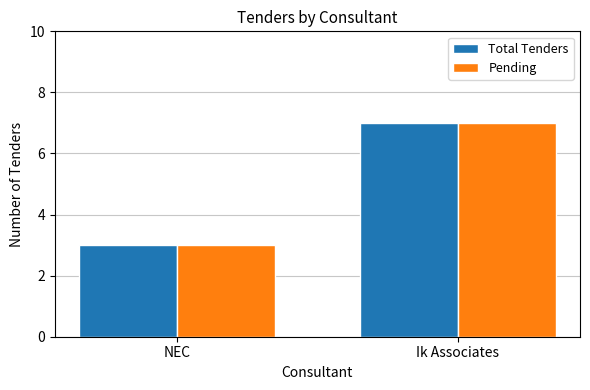

Is the value of Total Tenders at NEC greater than the value of Pending at Ik Associates?

No